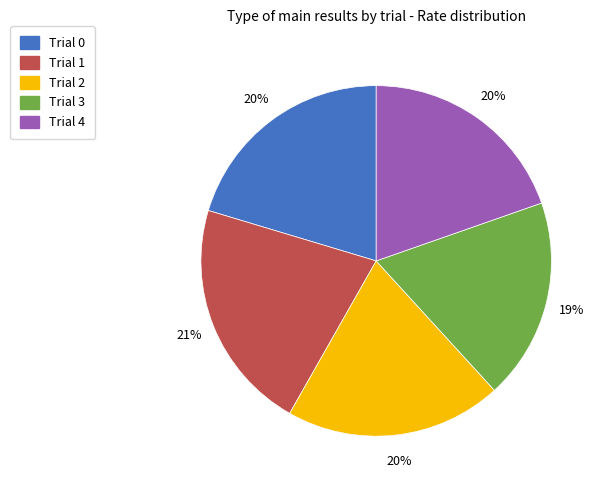

Is there any slice that represents more than half of the pie?

No